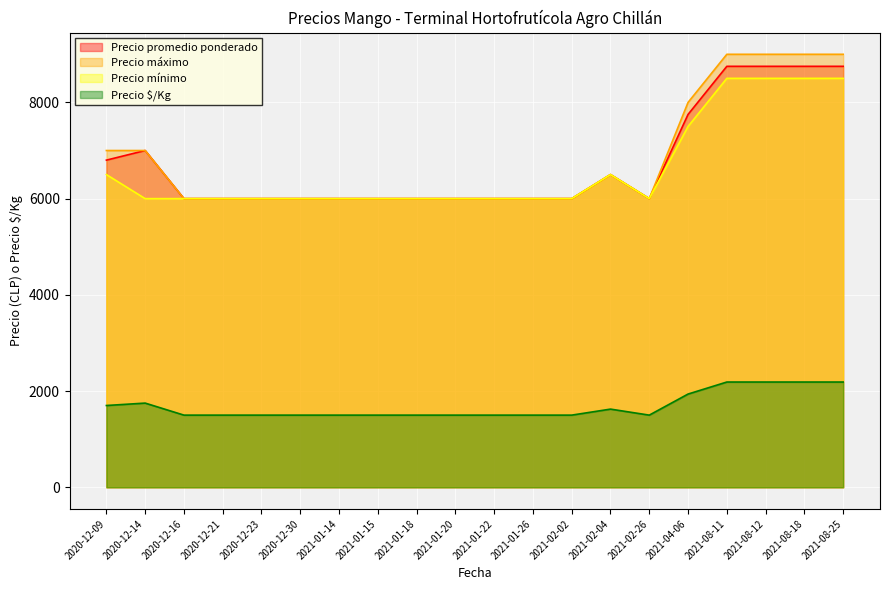

At which label does Precio promedio ponderado reach its peak?

2021-08-11